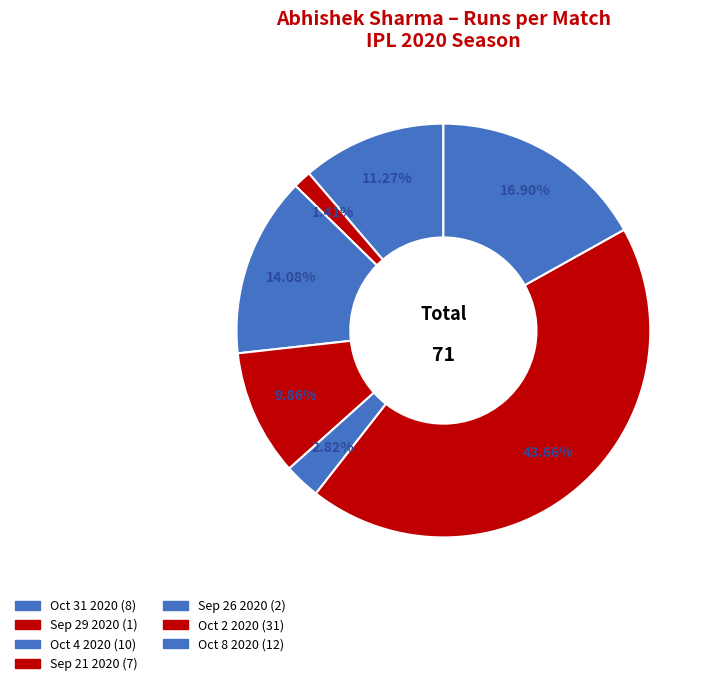

How many segments does this pie chart have?

7